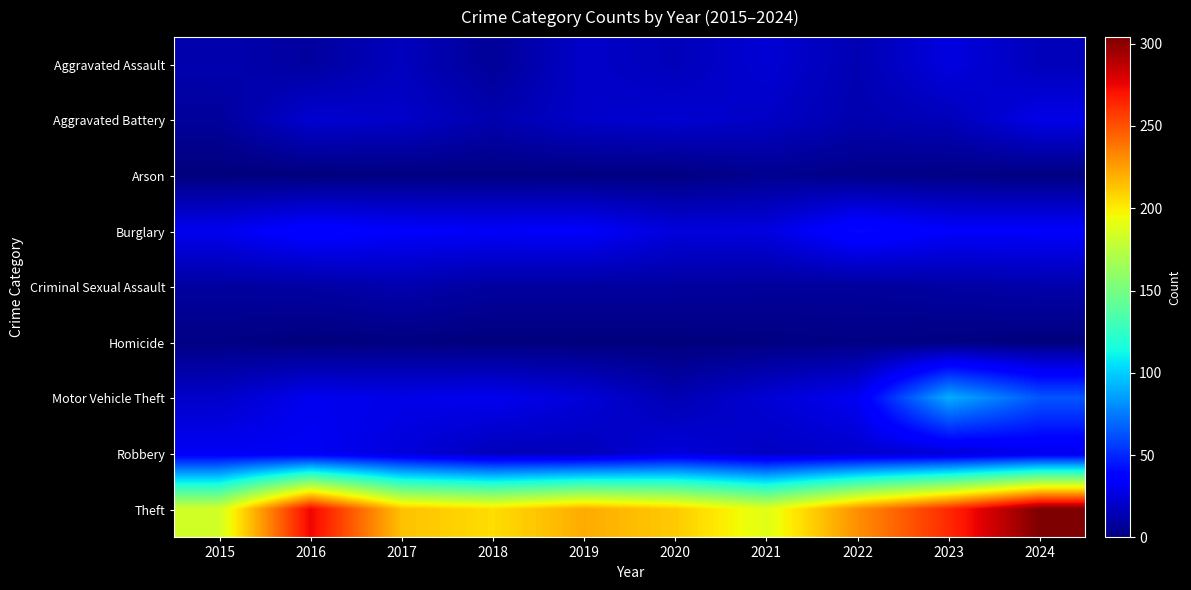

Reading left to right, what are all the values shown in this chart?

Aggravated Assault: 2015=13	2016=9	2017=17	2018=7	2019=20	2020=16	2021=23	2022=14	2023=26	2024=16
Aggravated Battery: 2015=8	2016=22	2017=20	2018=13	2019=20	2020=22	2021=19	2022=13	2023=16	2024=28
Arson: 2015=0	2016=0	2017=1	2018=1	2019=1	2020=1	2021=5	2022=3	2023=2	2024=1
Burglary: 2015=30	2016=38	2017=34	2018=33	2019=34	2020=25	2021=26	2022=41	2023=34	2024=34
Criminal Sexual Assault: 2015=9	2016=10	2017=13	2018=9	2019=9	2020=9	2021=8	2022=8	2023=10	2024=12
Homicide: 2015=2	2016=0	2017=1	2018=0	2019=0	2020=0	2021=1	2022=2	2023=1	2024=0
Motor Vehicle Theft: 2015=20	2016=30	2017=28	2018=30	2019=24	2020=14	2021=23	2022=31	2023=90	2024=64
Robbery: 2015=32	2016=32	2017=25	2018=16	2019=16	2020=25	2021=18	2022=21	2023=23	2024=29
Theft: 2015=184	2016=275	2017=214	2018=205	2019=221	2020=211	2021=189	2022=230	2023=263	2024=304